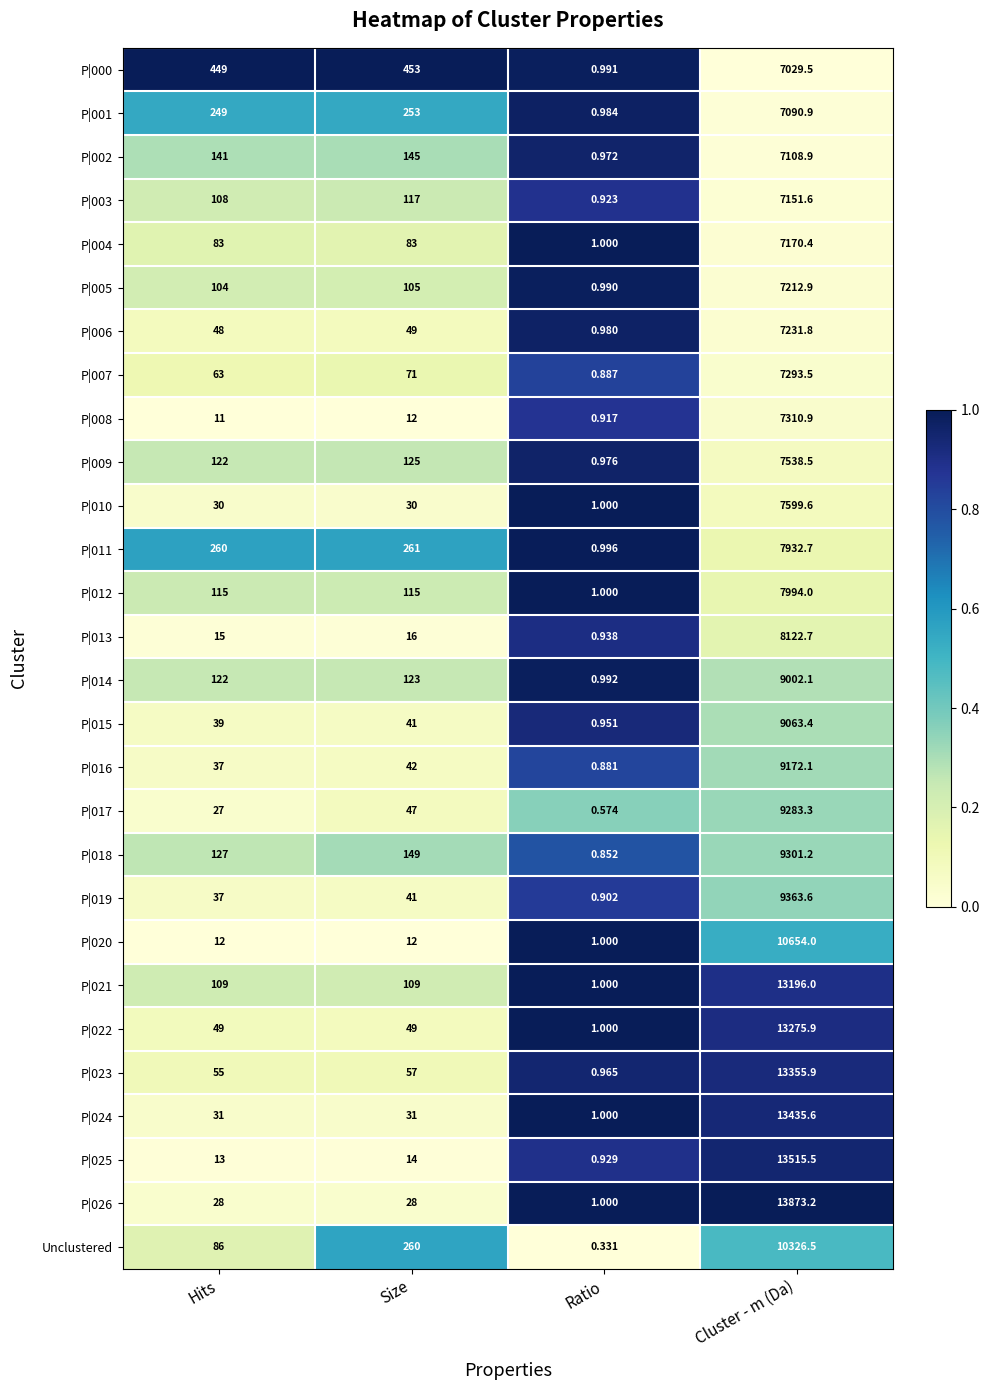

At which category does the chart reach its peak across all series?

Cluster - m (Da)